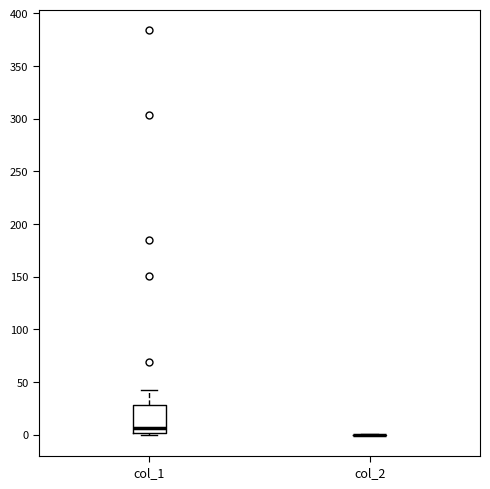

Comparing the boxes themselves (not the whiskers), which one is the tallest?

col_1